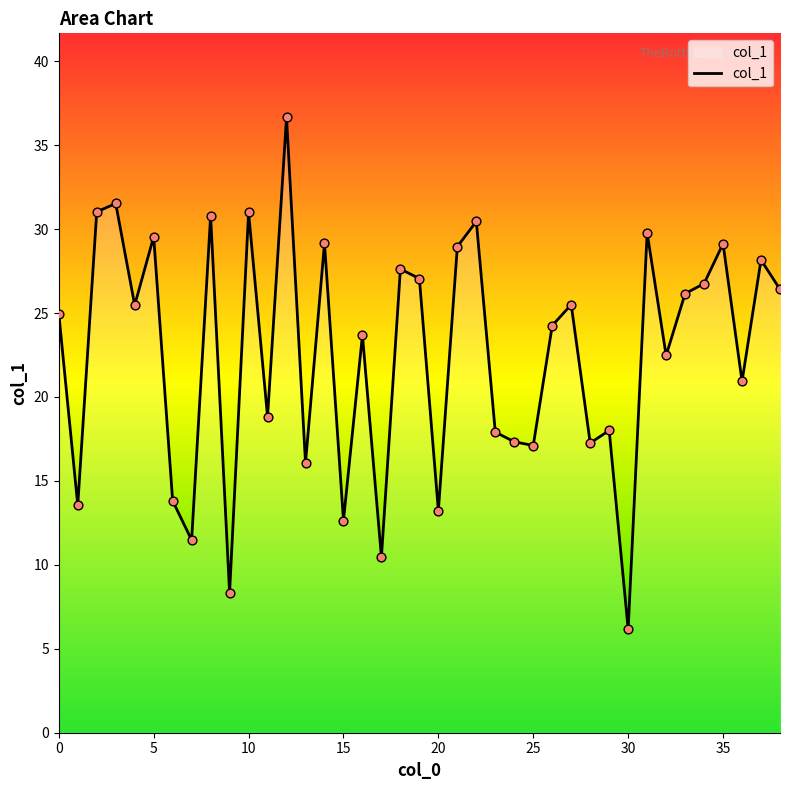

What is the smallest value displayed?

6.2